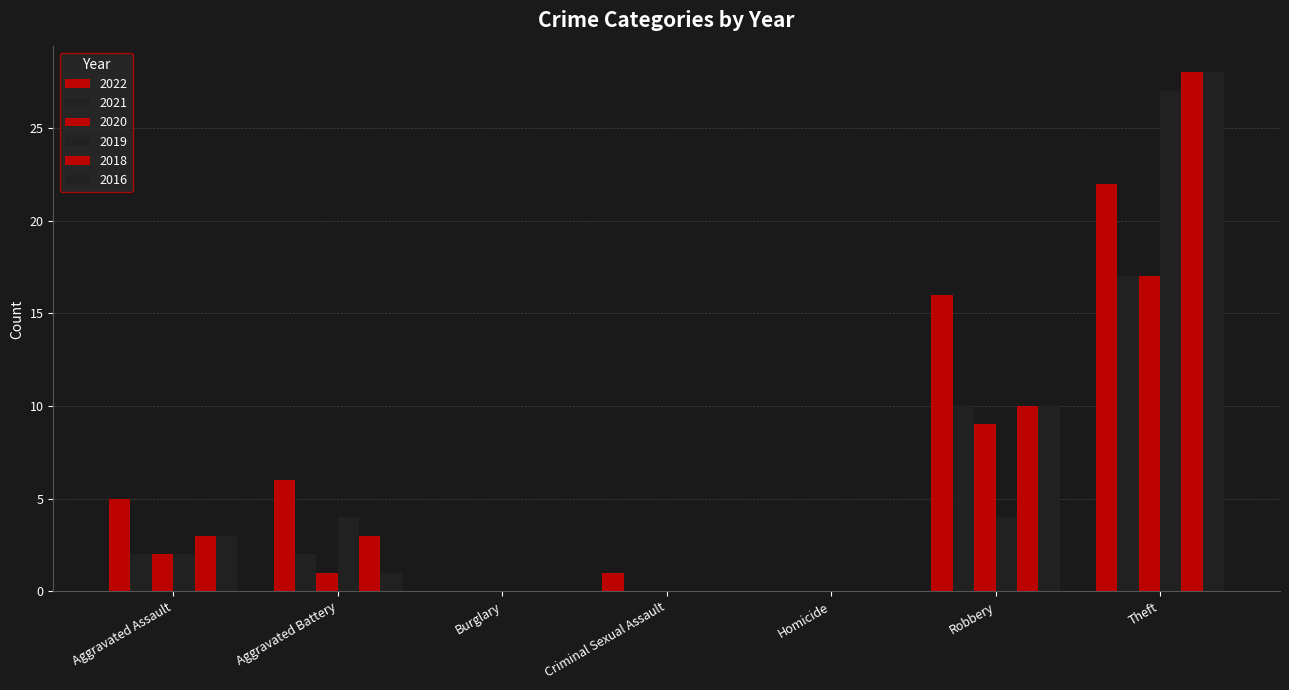

Count the number of categories in the chart.

7